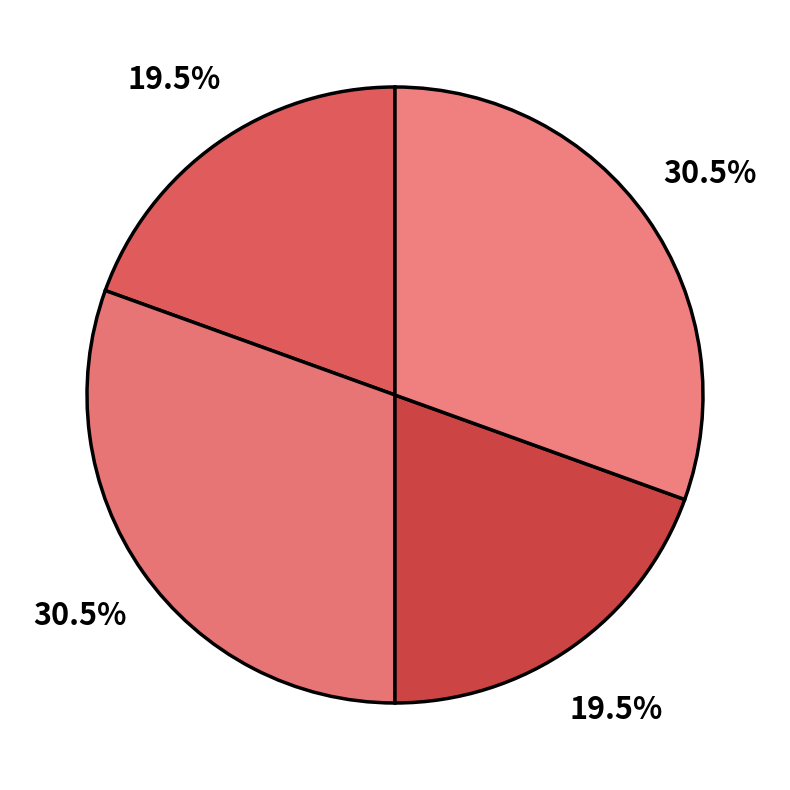

How many segments does this pie chart have?

4